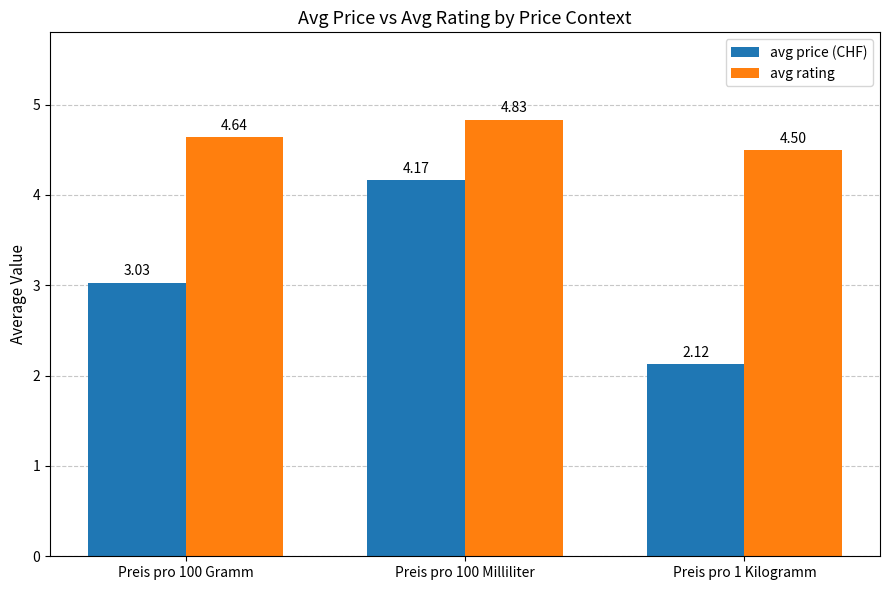

What is the average value of the avg price (CHF) series?

3.1